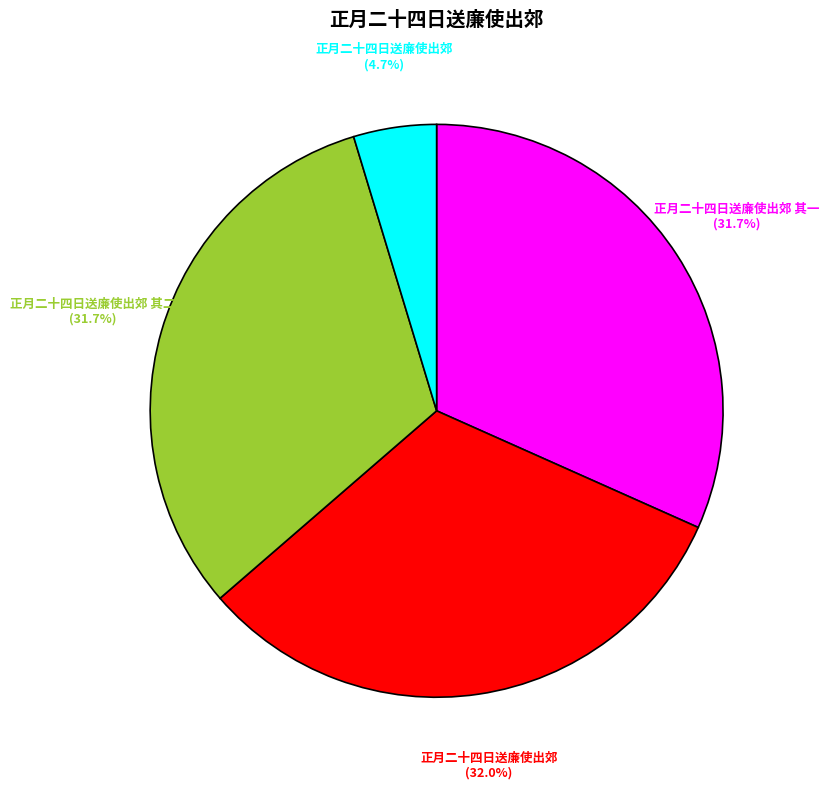

To the nearest percent, what is the difference between the largest and smallest slice percentages?

27%